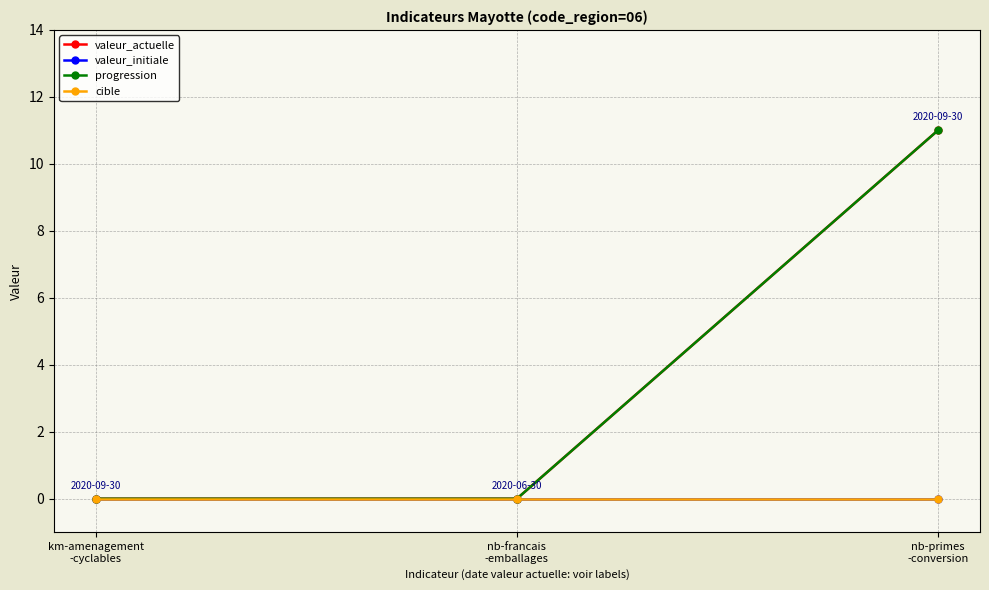

How many progression values are between 0 and 11?

3